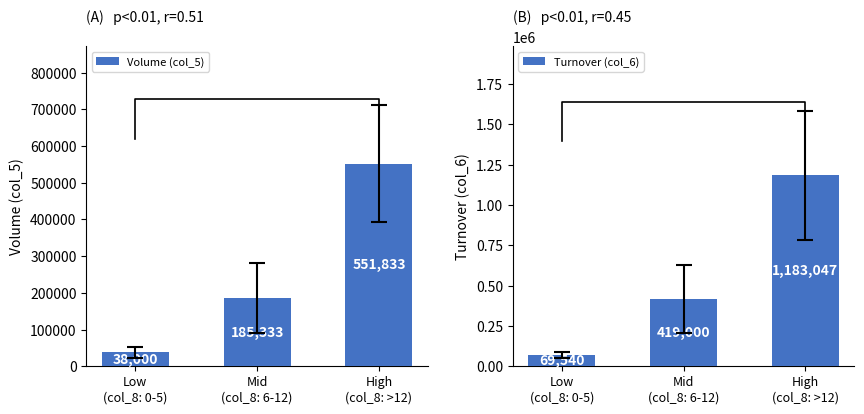

What is the label of the 2nd bar from the right?

Mid
(col_8: 6-12)